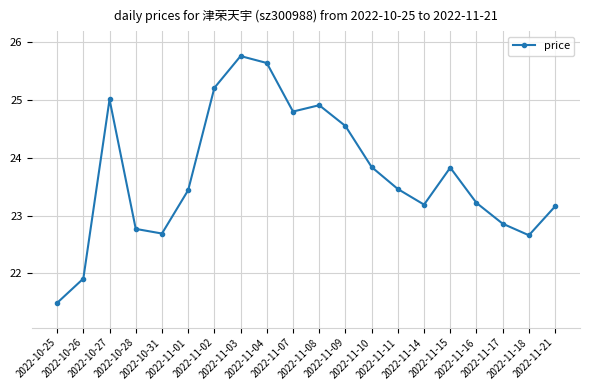

Which label corresponds to the largest value in the chart?

2022-11-03